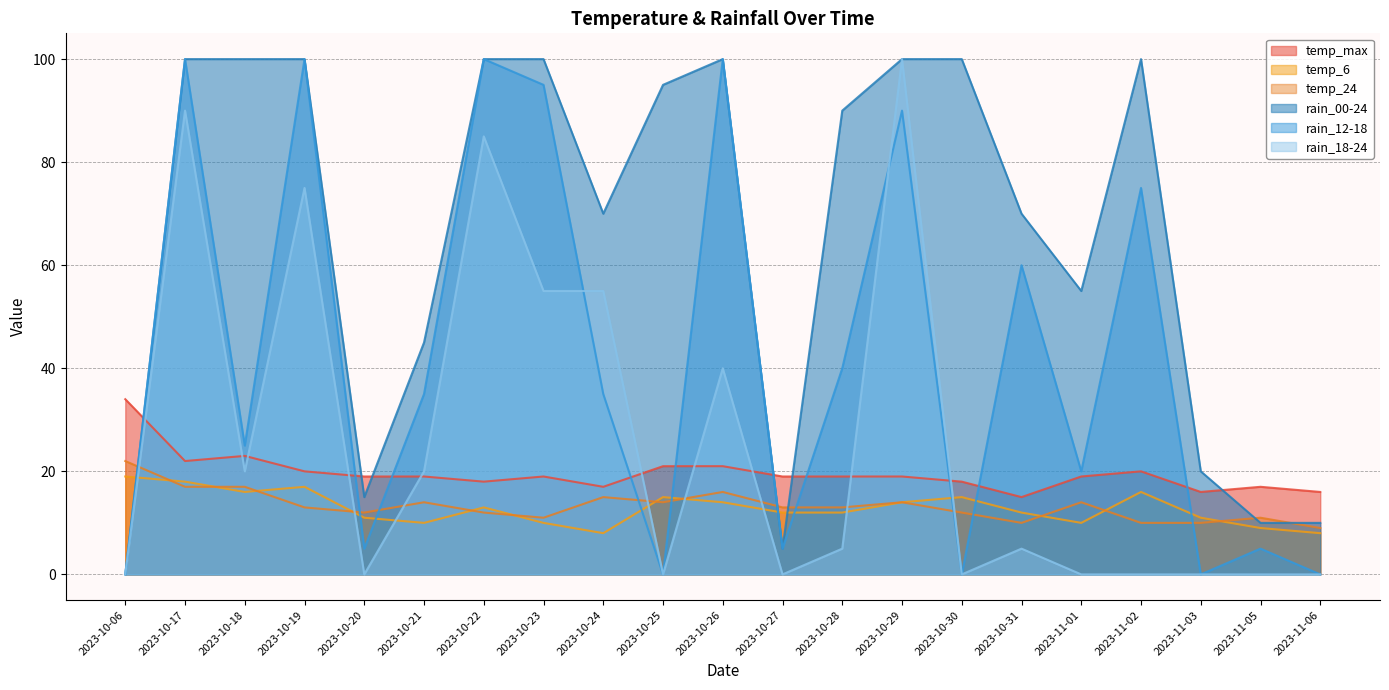

What is the sum of the temp_max values at 2023-11-02 and 2023-10-29?

39